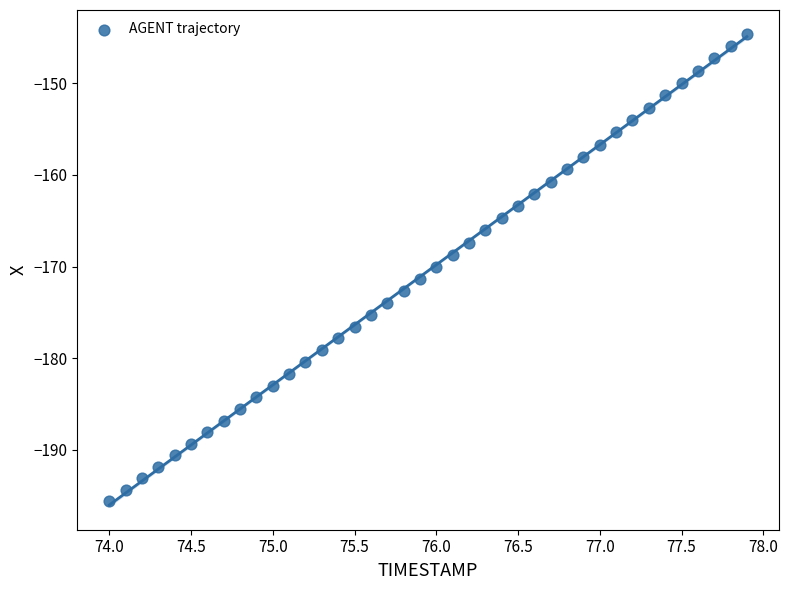

What is the range of X values (max minus min)?

3.9